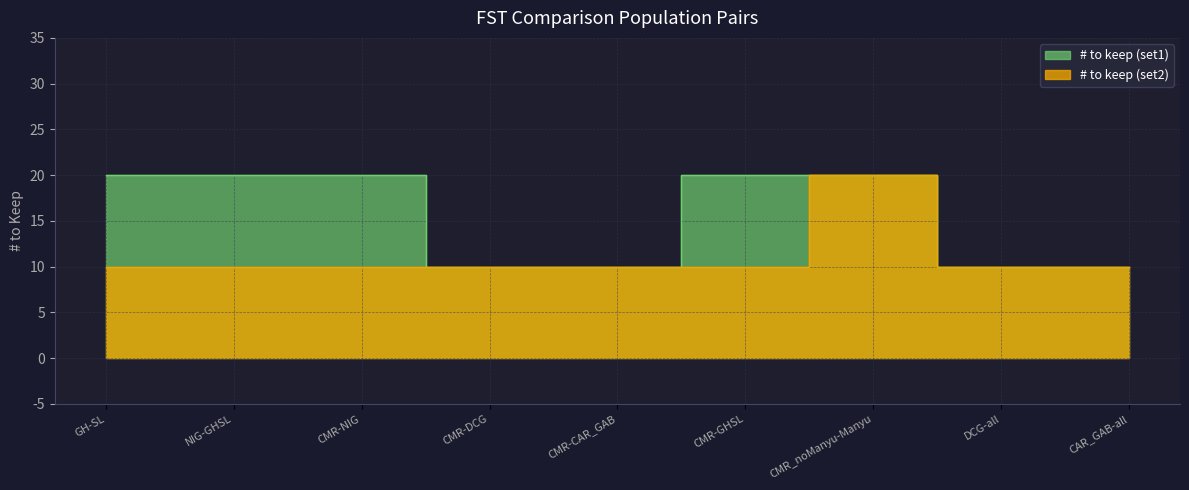

Rank the series by their maximum value, from lowest to highest.

# to keep (set1), # to keep (set2)